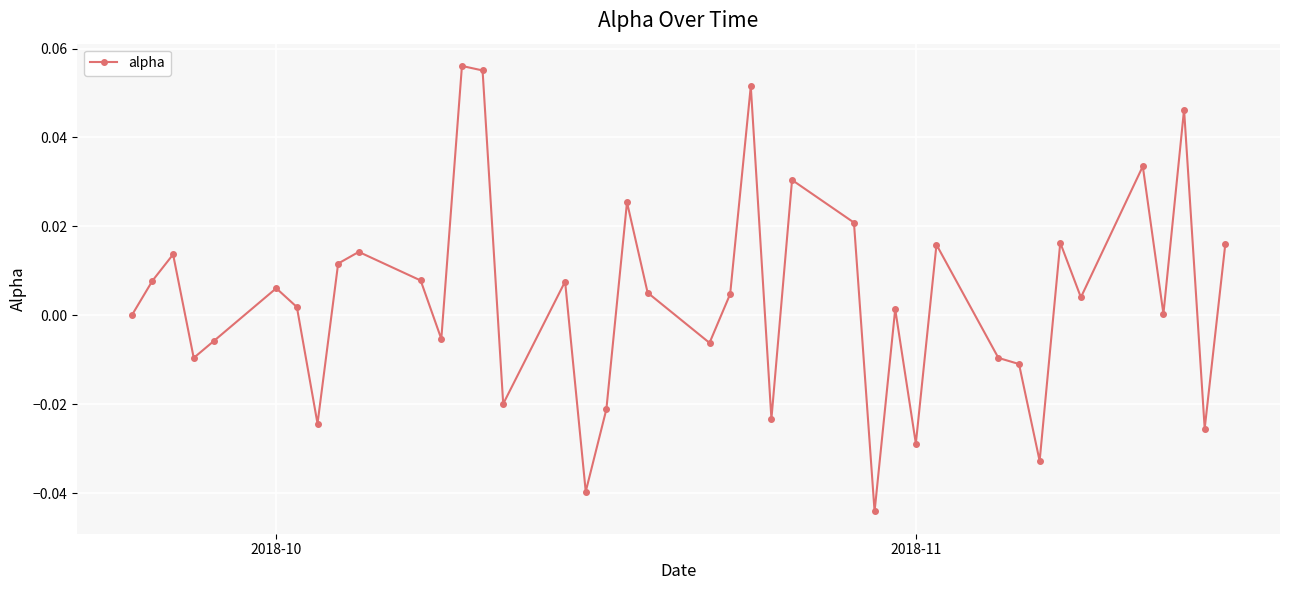

How many series are shown in this chart?

1